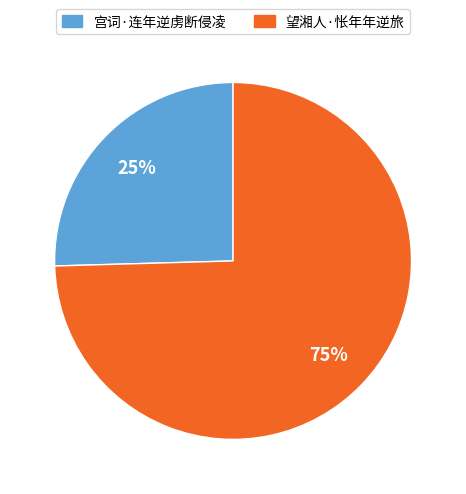

The 宫词·连年逆虏断侵凌 slice represents 25% of the pie. True or false?

True